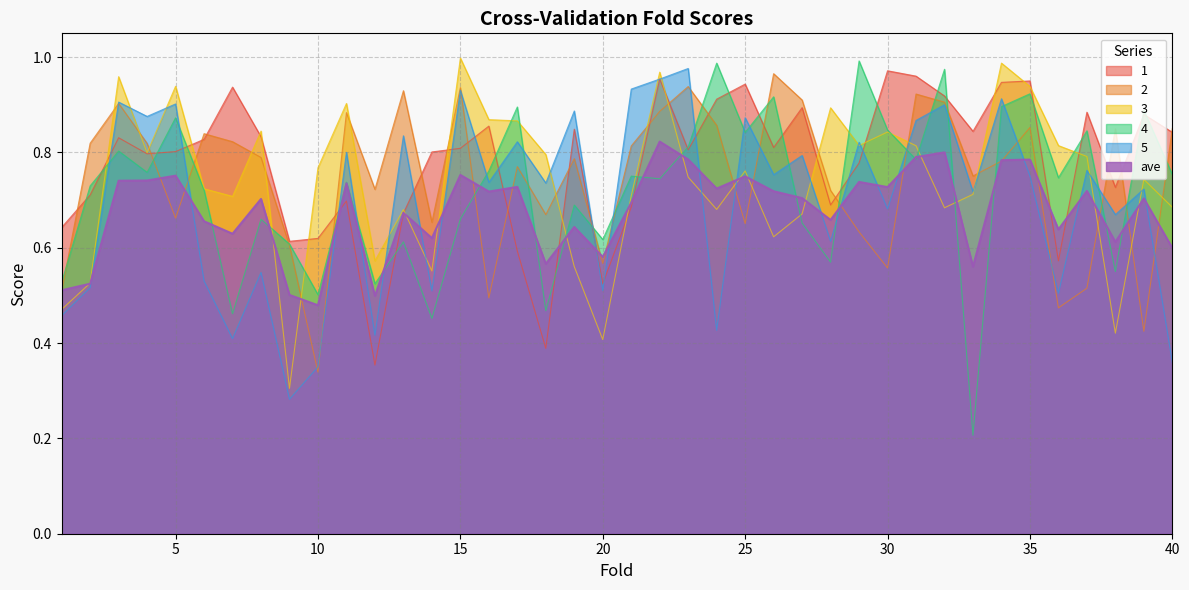

What is the value of the 4 point at the 19th from the left?

0.7